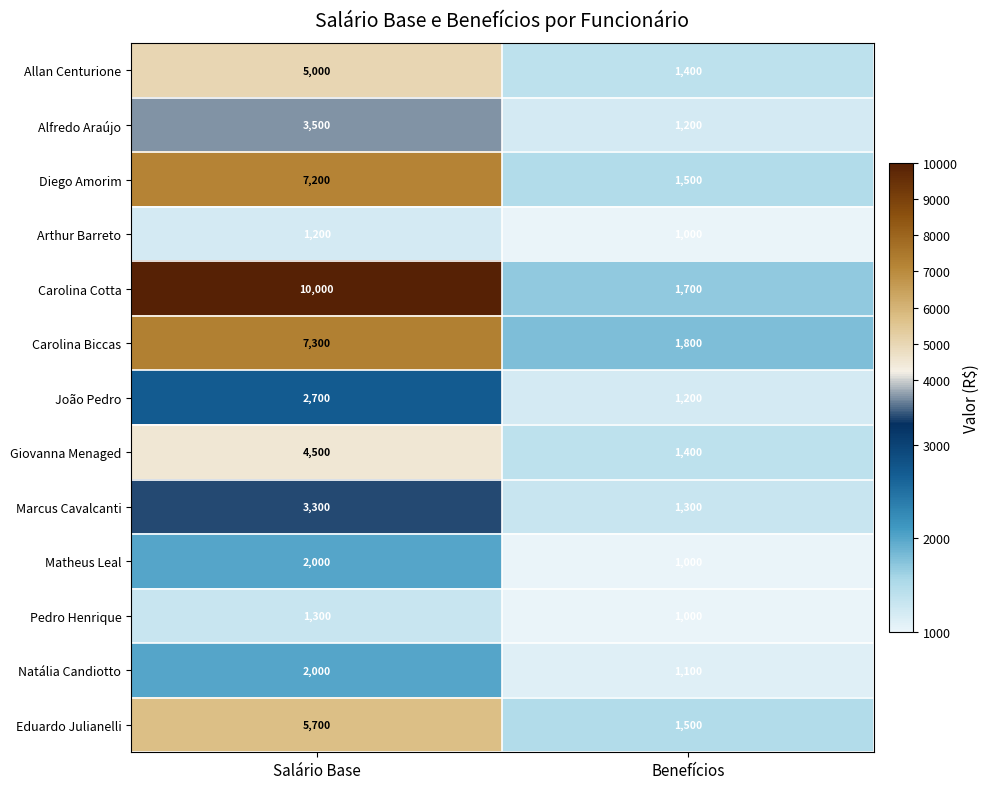

Which category has the highest value across all series?

Salário Base